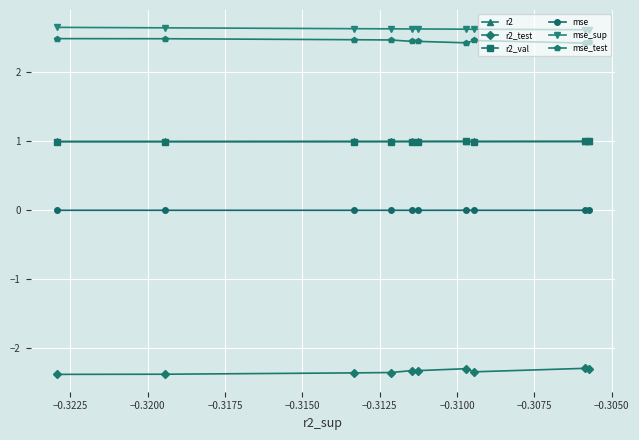

What is the smallest value displayed?

-2.4